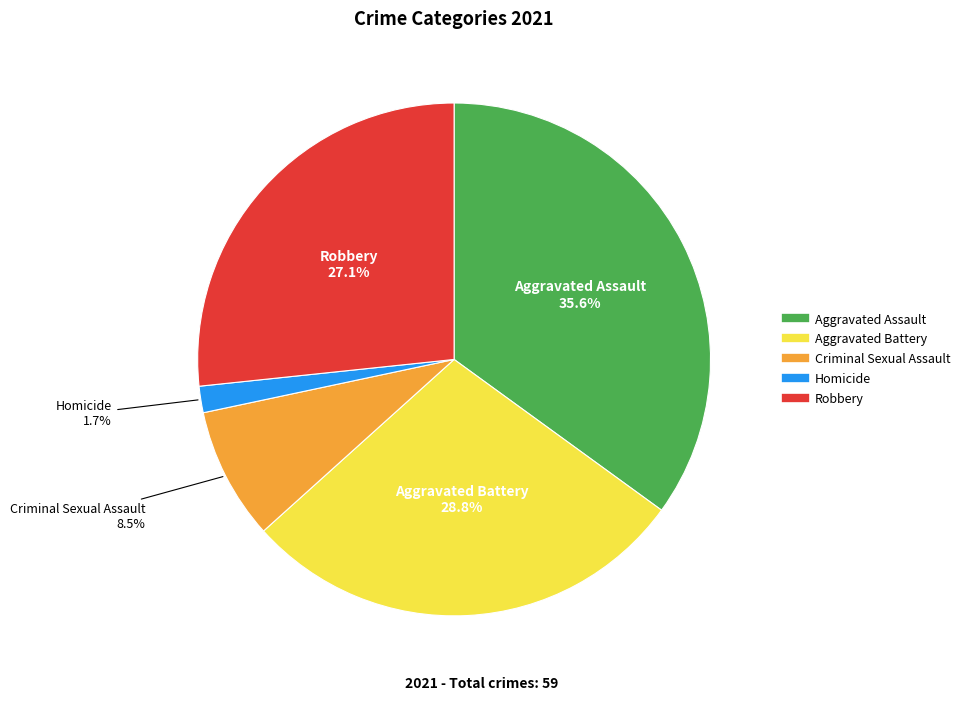

Between Aggravated Assault and Homicide, which is larger?

Aggravated Assault